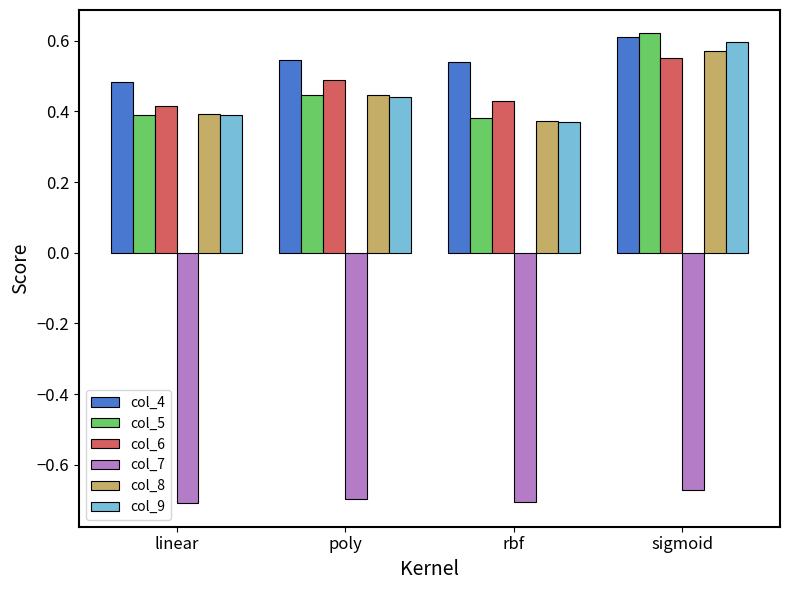

Does the chart contain any negative values?

Yes